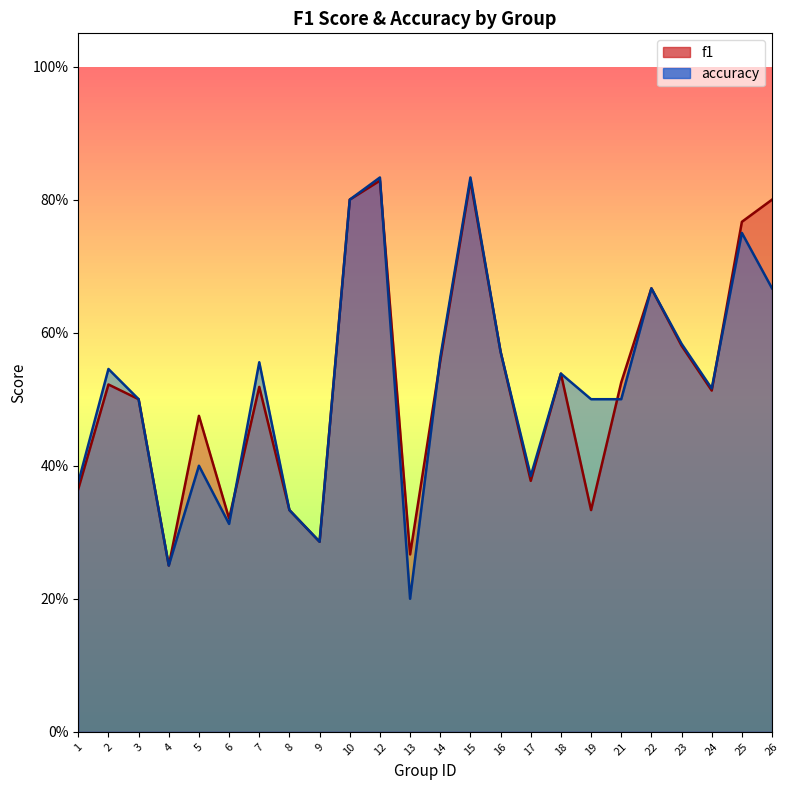

Is the value of accuracy at 16 greater than the value of f1 at 3?

Yes